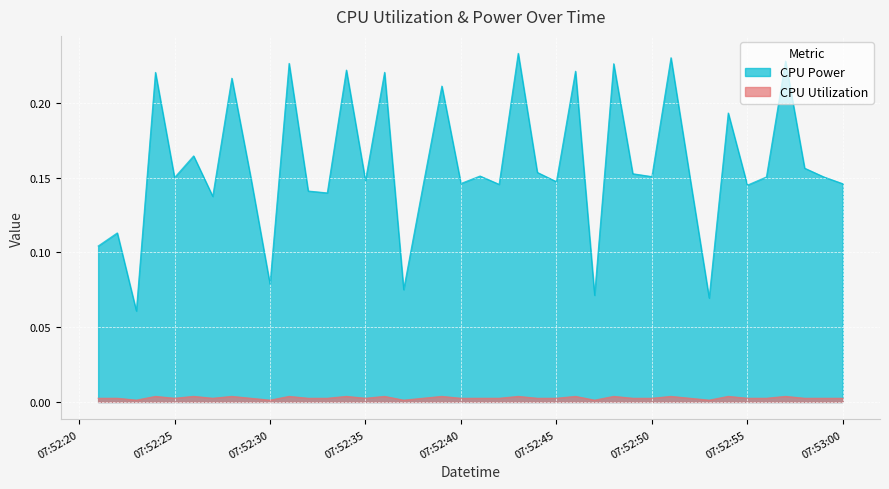

True or false: CPU Utilization and CPU Power cross at least once.

False